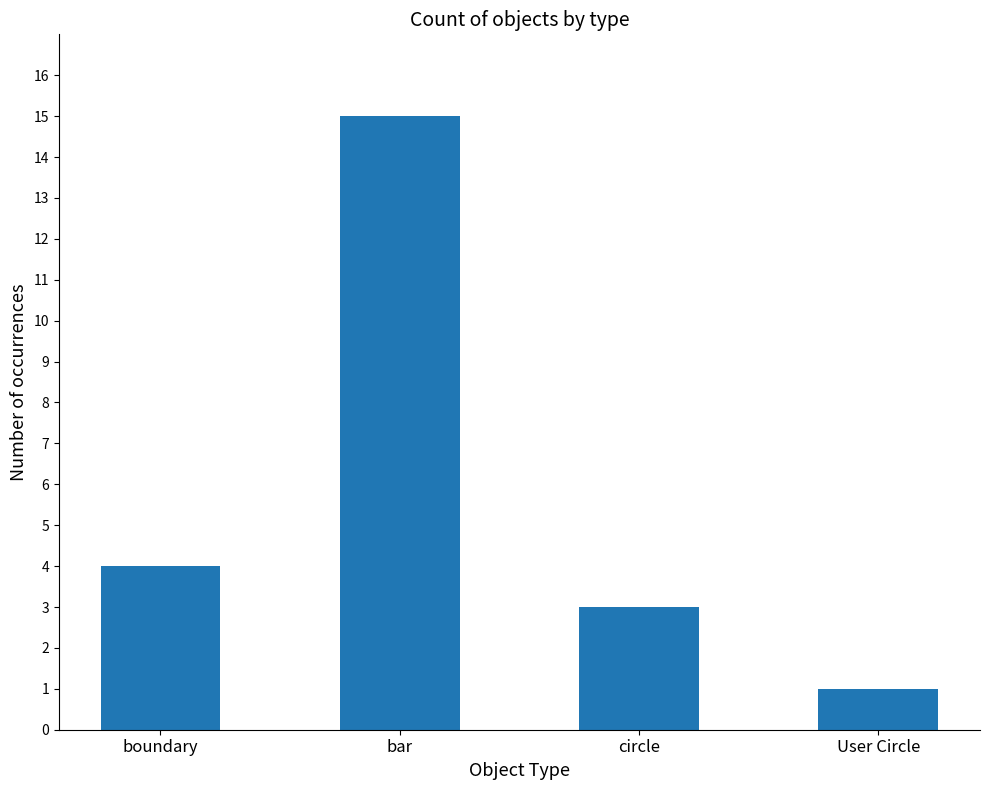

Rank the categories by value from lowest to highest.

User Circle, circle, boundary, bar